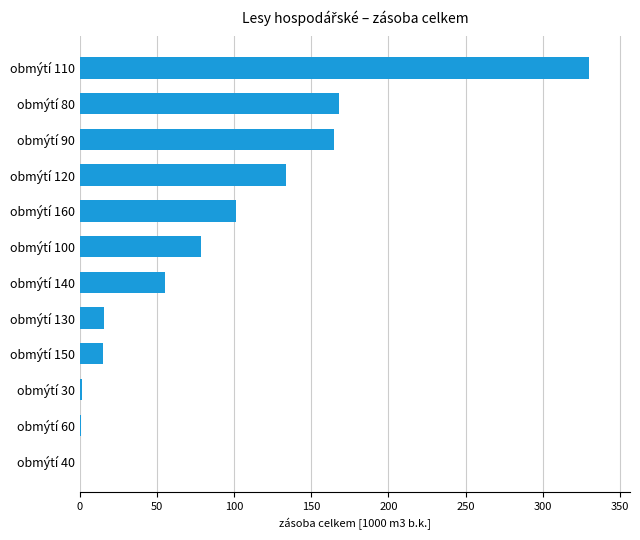

How many distinct data groups are displayed?

1